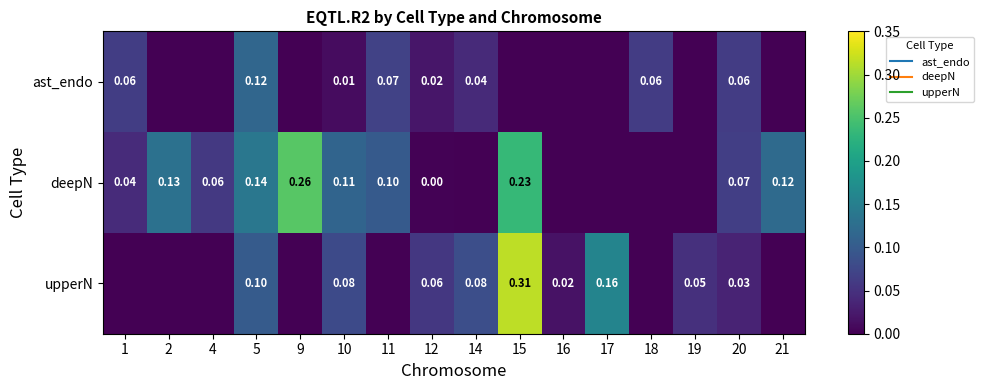

What is the highest value of the ast_endo series?

0.1